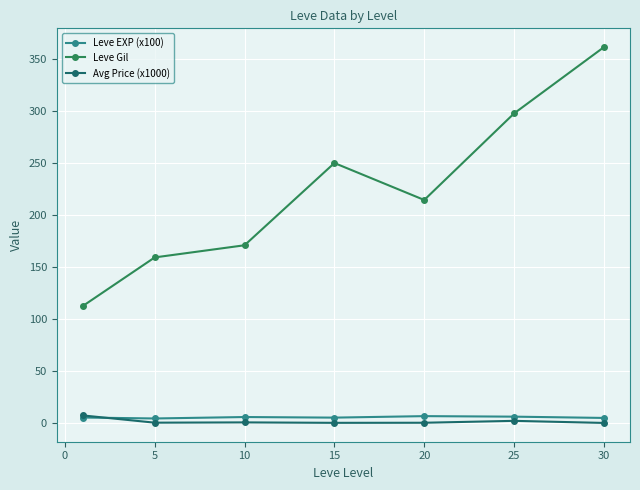

True or false: Avg Price (x1000) has more than 0 points higher than both neighbors.

True